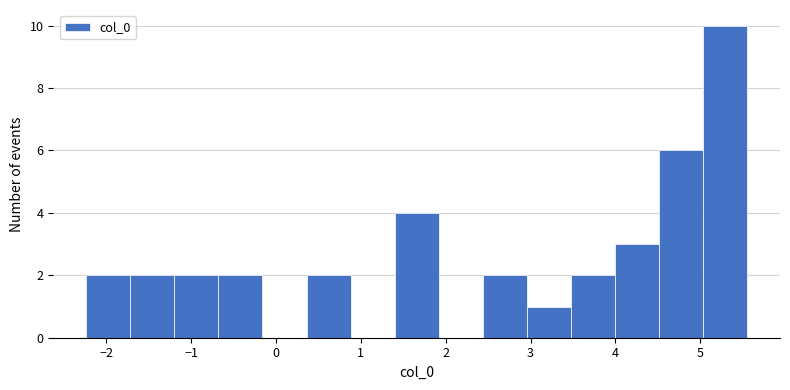

Reading left to right, list every bar in this chart as the range it spans on the x-axis followed by its height. Neither the bar edges nor the heights are printed on the chart, so give them approximately, as read against the axes.

-2.2 to -1.7: 2
-1.7 to -1.2: 2
-1.2 to -0.7: 2
-0.7 to -0.2: 2
-0.2 to 0.4: 0
0.4 to 0.9: 2
0.9 to 1.4: 0
1.4 to 1.9: 4
1.9 to 2.4: 0
2.4 to 3.0: 2
3.0 to 3.5: 1
3.5 to 4.0: 2
4.0 to 4.5: 3
4.5 to 5.0: 6
5.0 to 5.5: 10